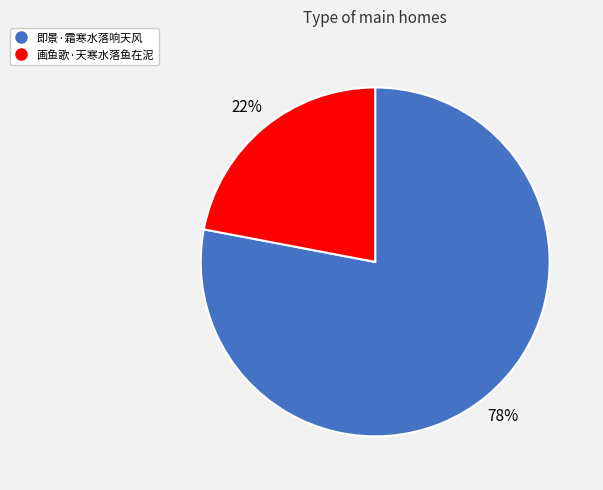

True or false: 即景·霜寒水落响天风 accounts for 88% of the total.

False